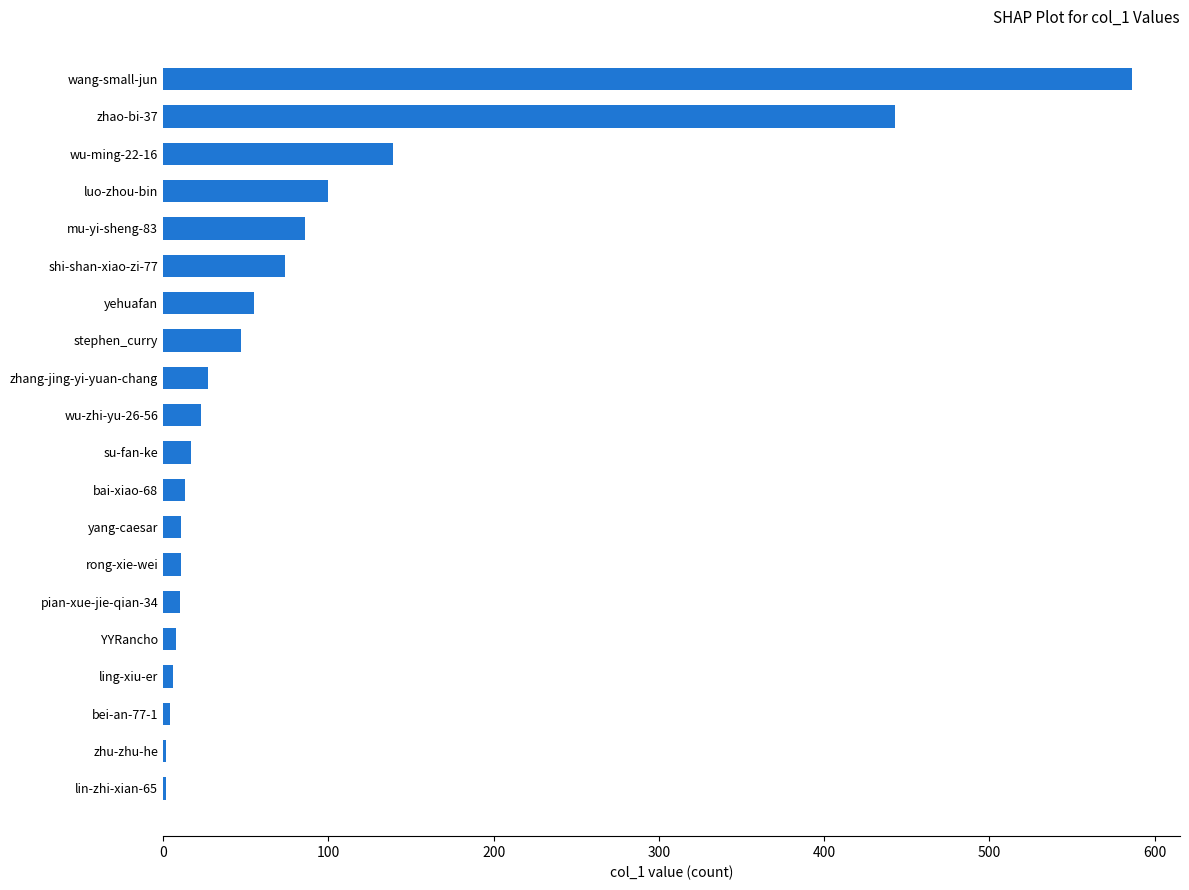

Are the bars horizontal?

Yes